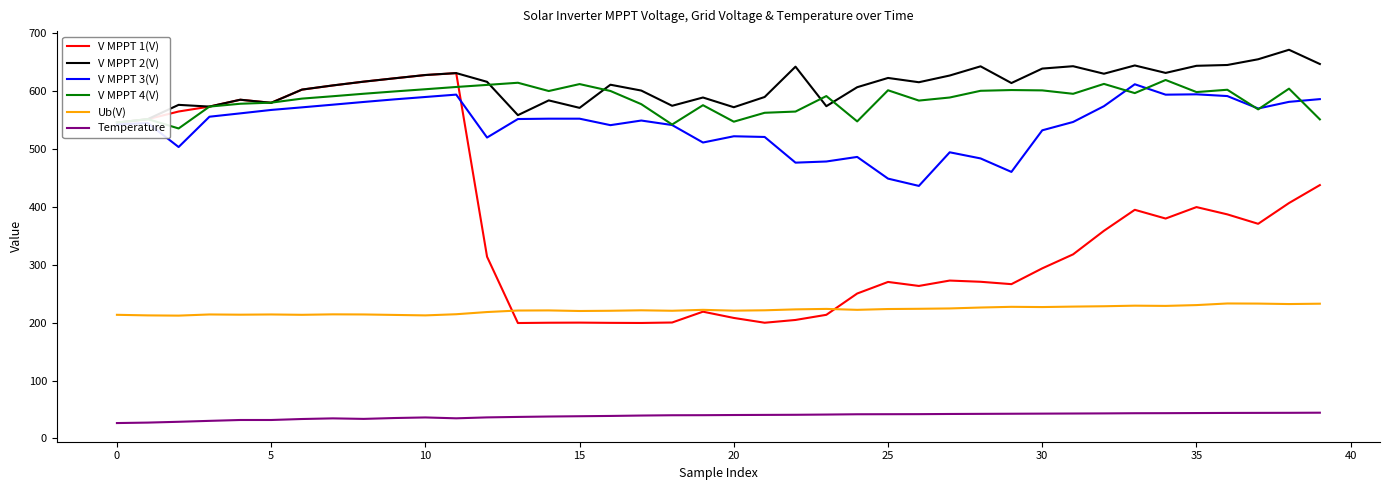

Is it true that Temperature equals 41.2 at 23?

True